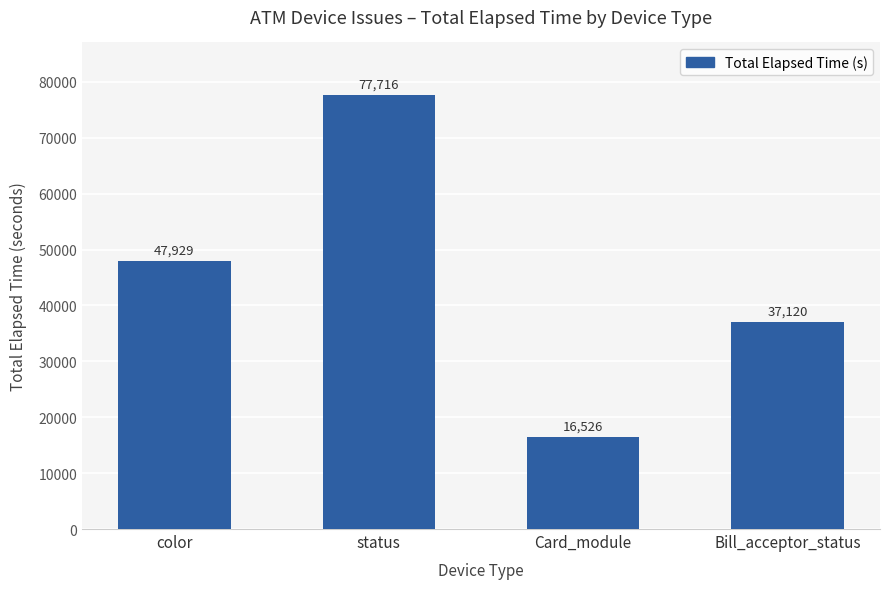

Are the bars horizontal?

No